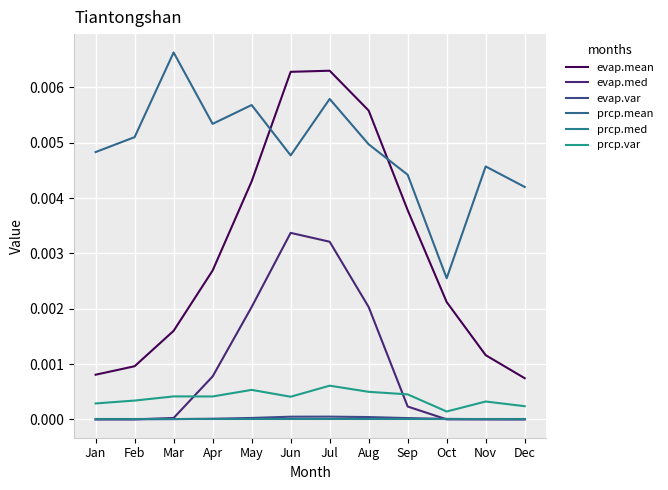

Count the number of data series in this chart.

6